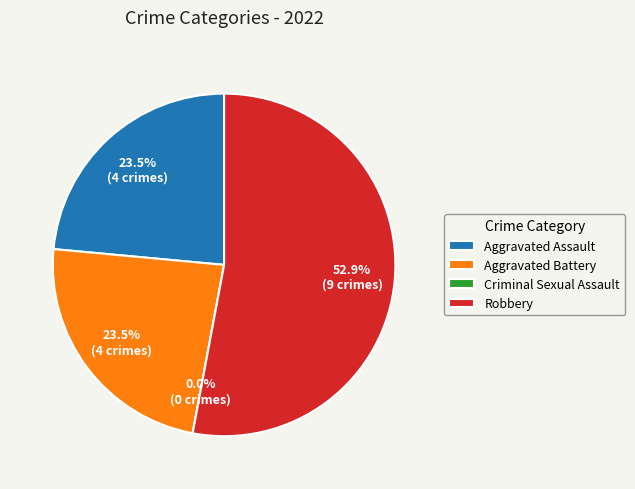

To the nearest percent, what is the difference between the Robbery and Aggravated Assault slice percentages?

29%